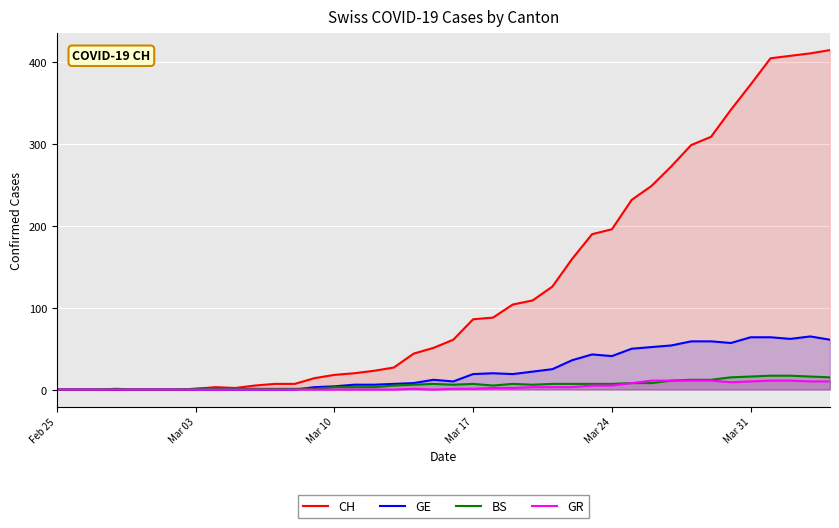

True or false: GE and GR cross at least once.

False